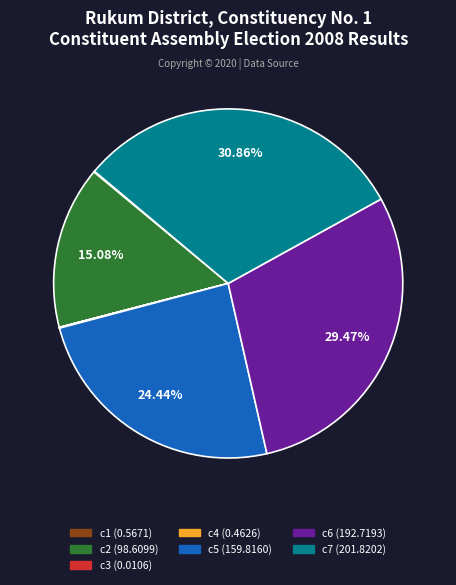

Does c2 account for over 50% of the chart?

No